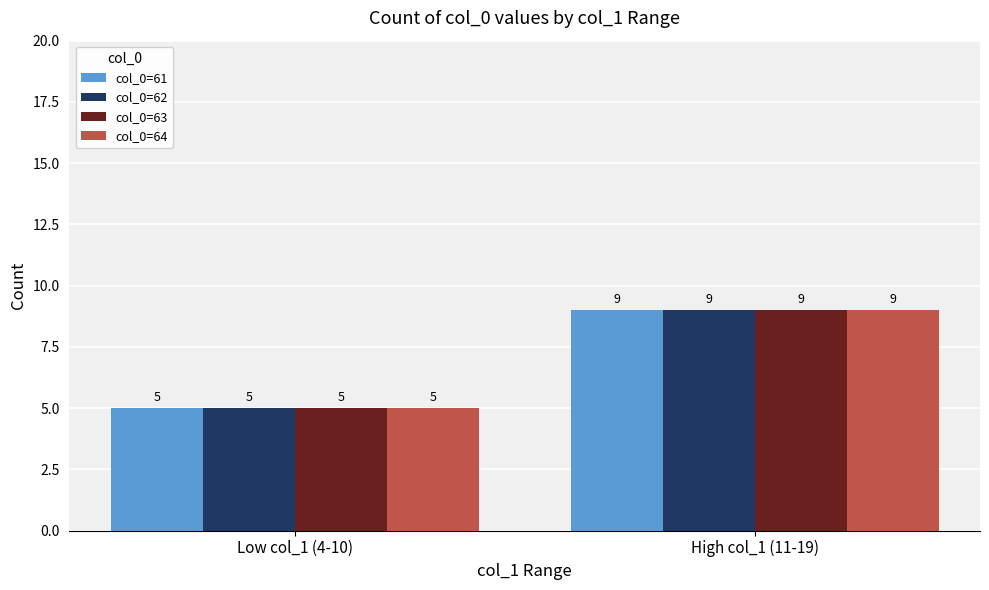

Is it true that col_0=61 equals 5 at Low col_1 (4-10)?

True